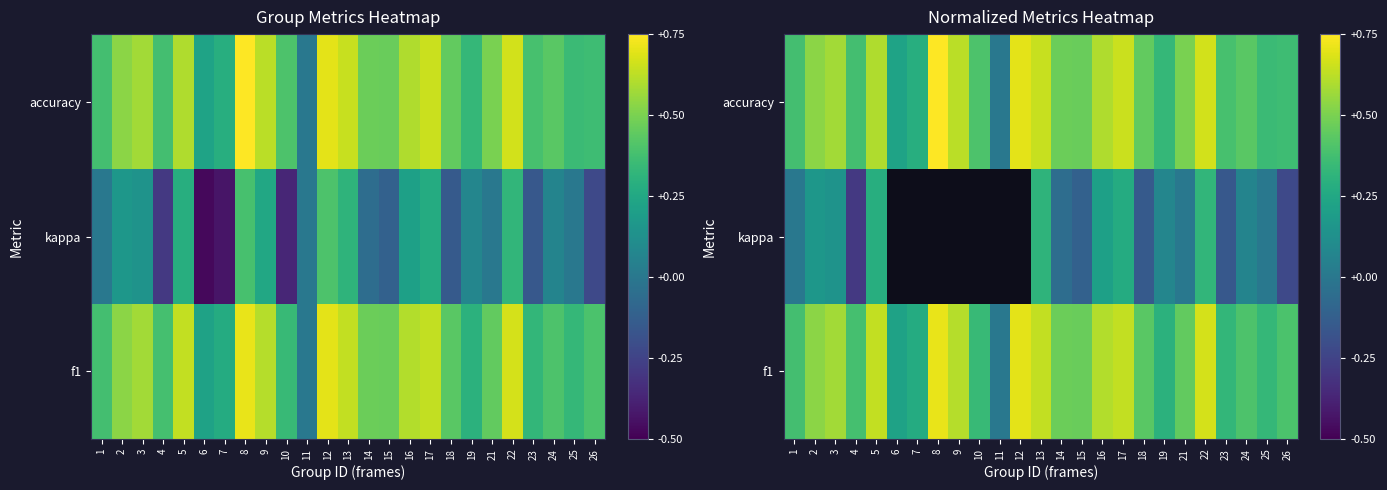

Count the accuracy values in the range 0 to 1.

25